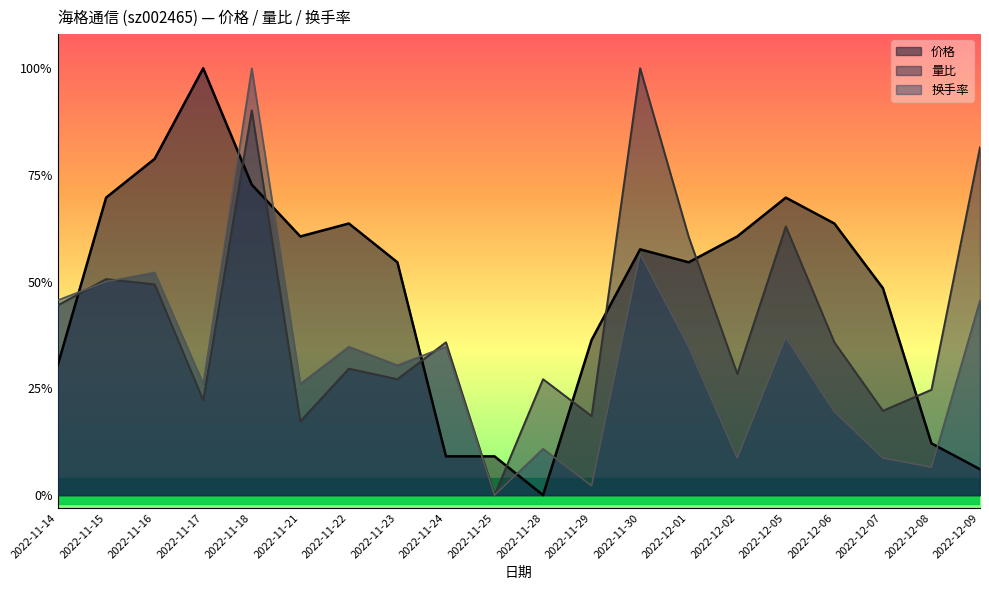

What is the label of the 14th point from the right?

2022-11-22